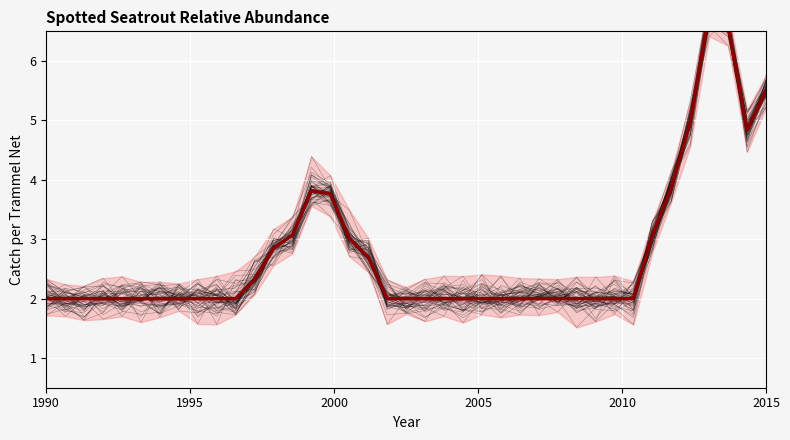

How many series are shown in this chart?

2